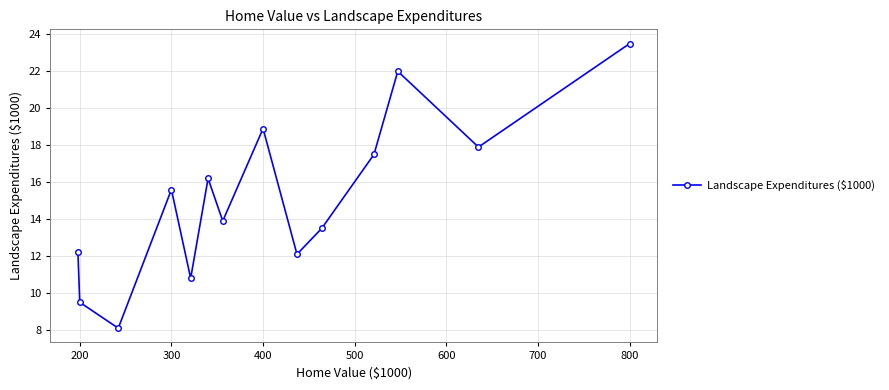

What is the value of the 11th point from the left?

17.5